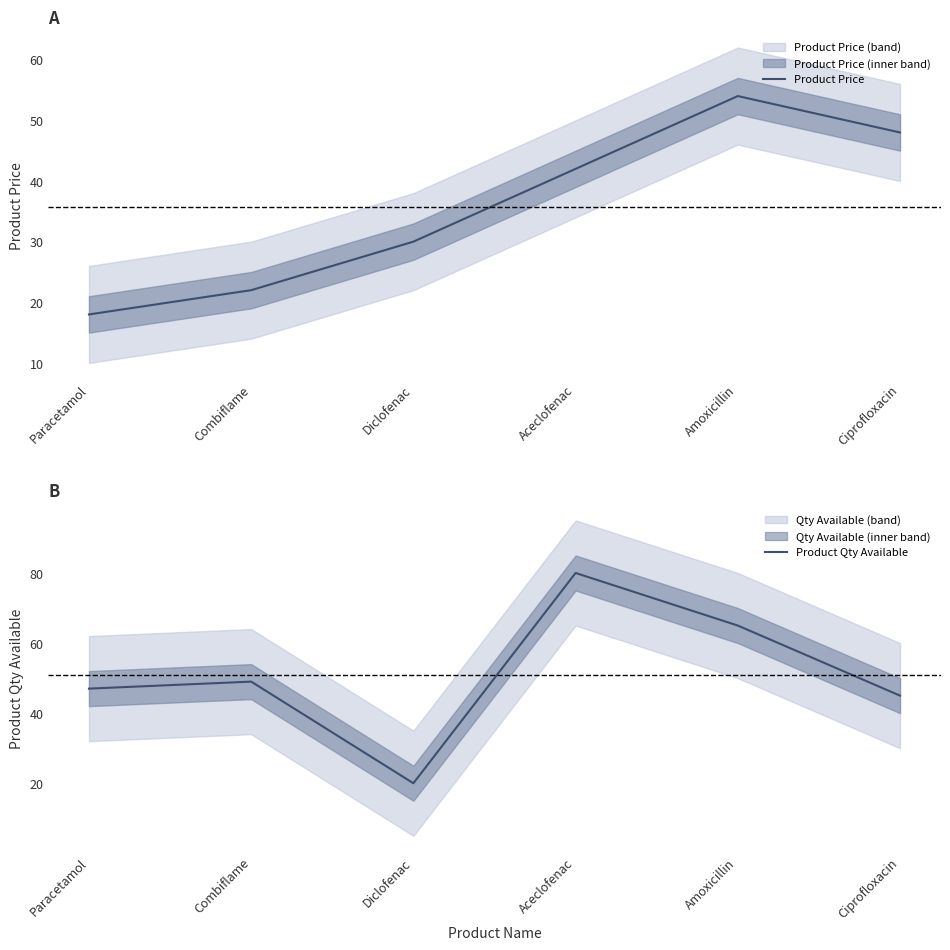

Reading right to left, what are all the values shown in this chart?

Product Price: Ciprofloxacin=48	Amoxicillin=54	Aceclofenac=42	Diclofenac=30	Combiflame=22	Paracetamol=18
Product Qty Available: Ciprofloxacin=45	Amoxicillin=65	Aceclofenac=80	Diclofenac=20	Combiflame=49	Paracetamol=47